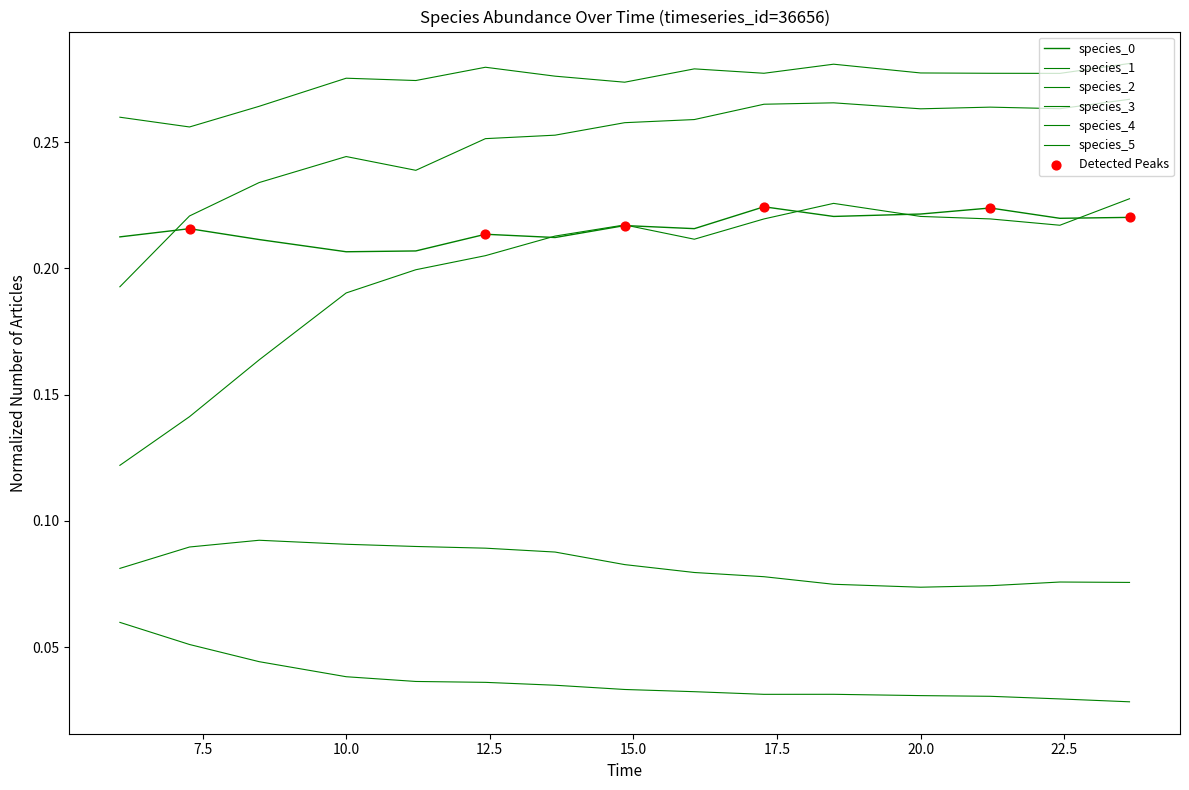

At how many categories does at least one series exceed 0?

15